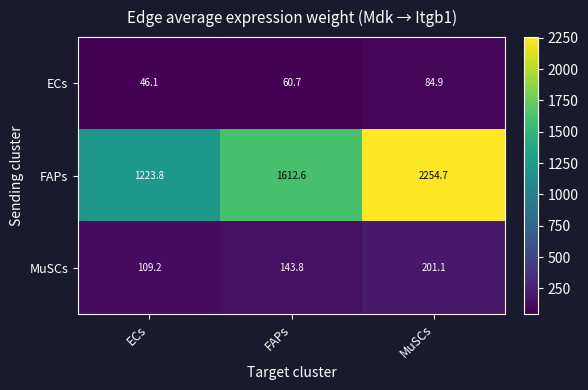

What is the total value across all series at MuSCs?

2540.7